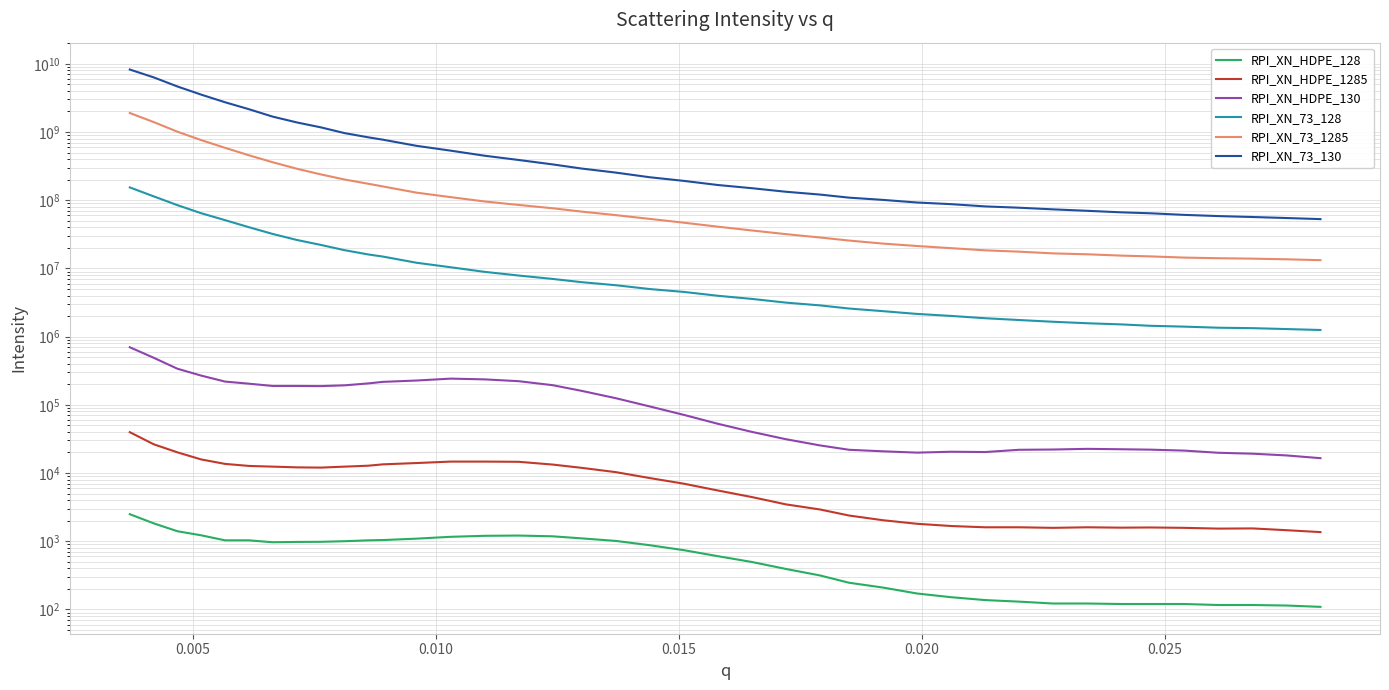

The RPI_XN_73_1285 series shows 174421627 at 12. True or false?

False